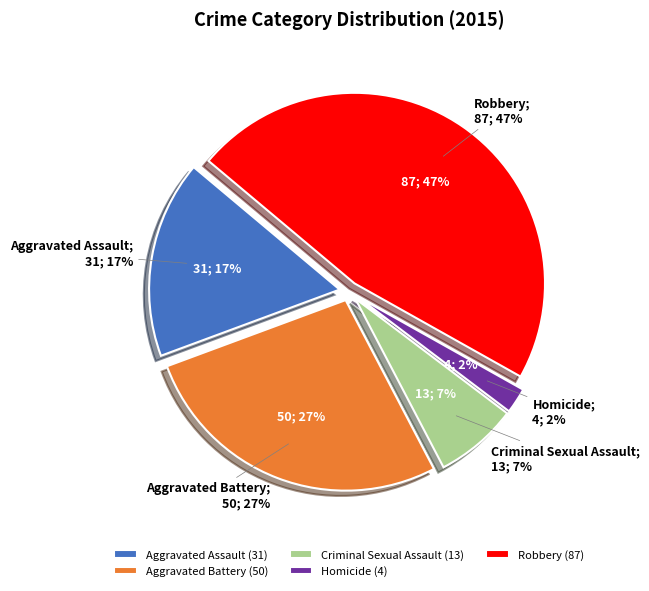

Which slice is the largest?

Robbery